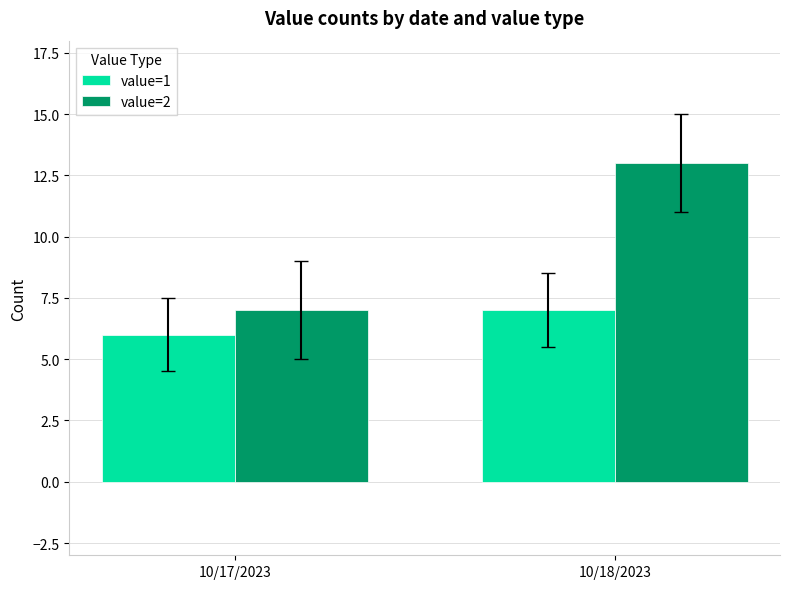

What is the average value of the value=2 series?

10